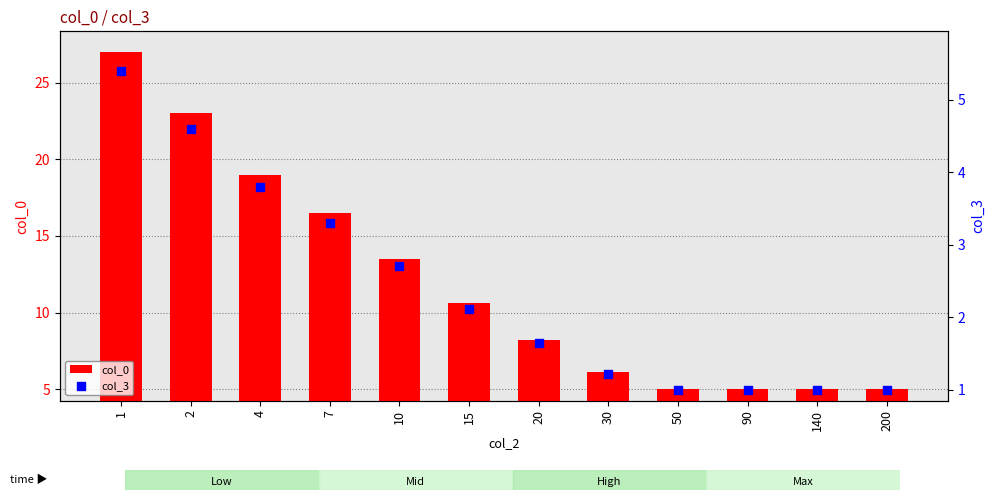

Which series contains the lowest Y value?

col_3